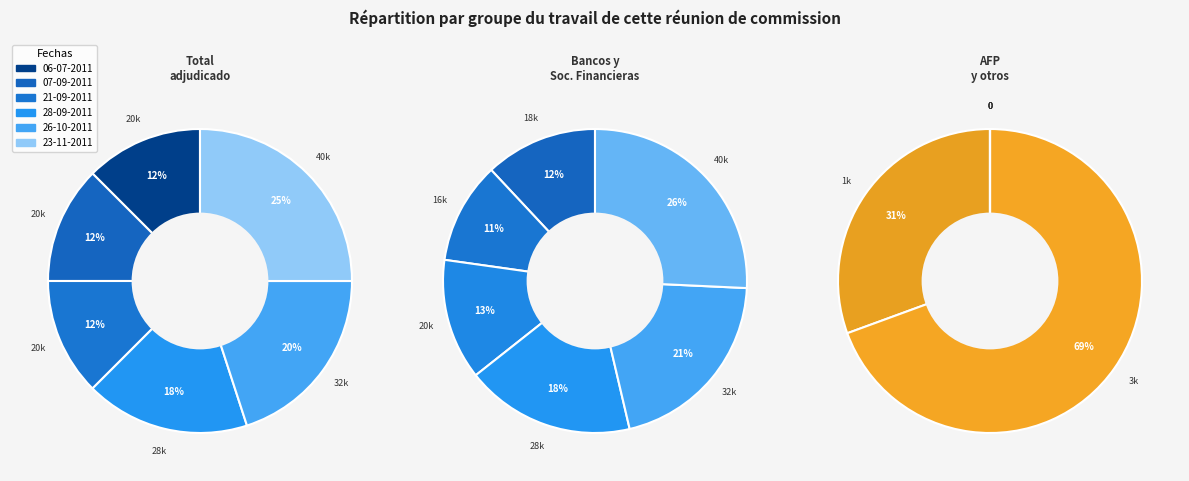

Combined, do 28-09-2011 and 26-10-2011 account for over 50%?

No